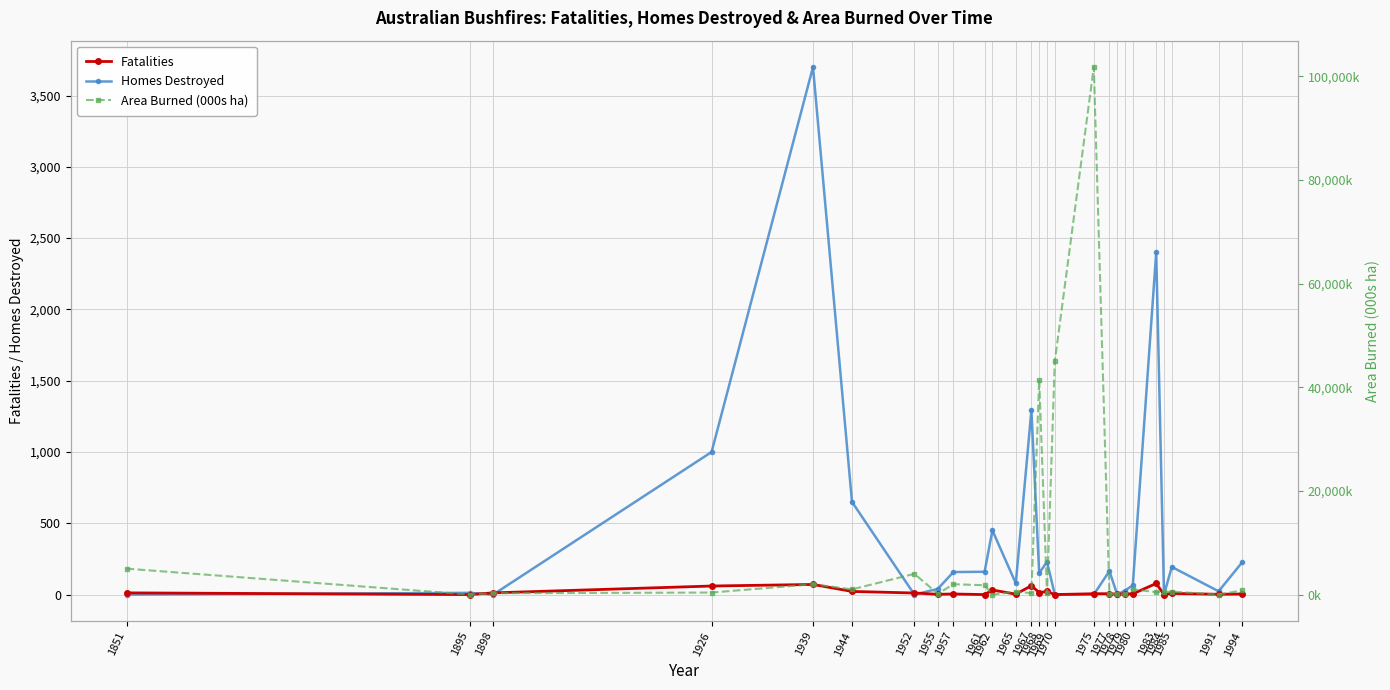

At which label is Fatalities closest to 39?

1962